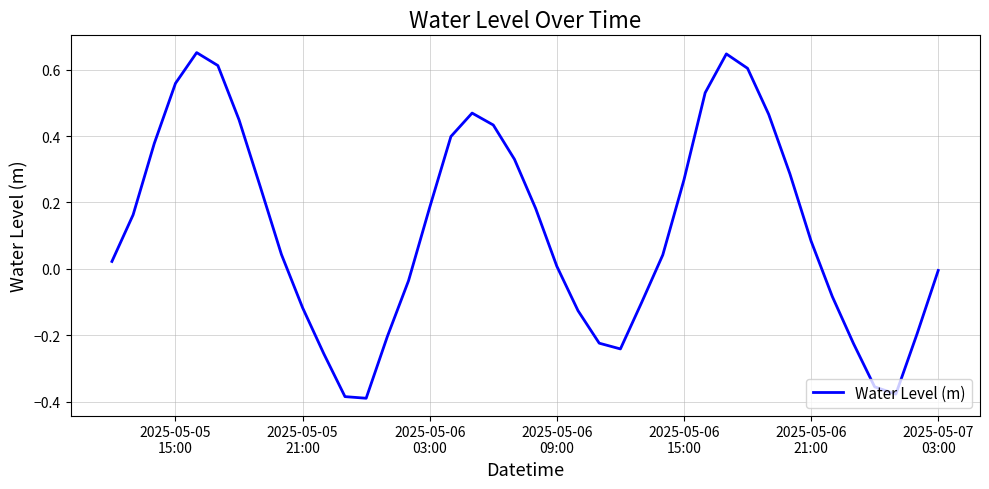

What is the difference between the maximum and minimum values?

1.0